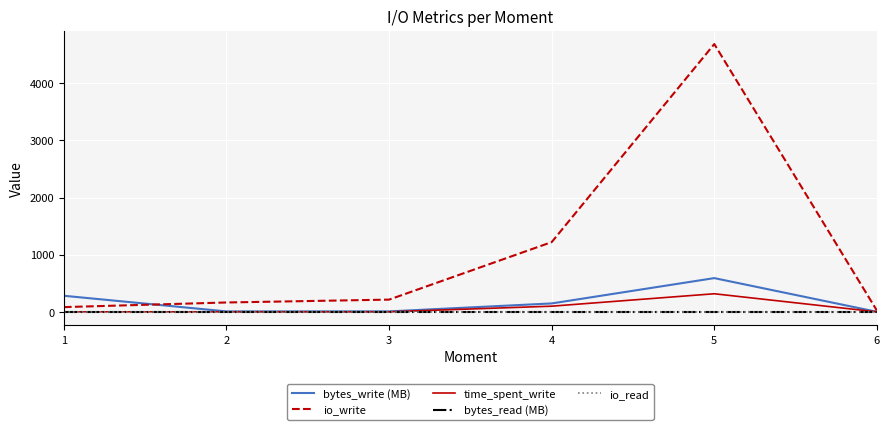

Is this an area chart (filled region under the line)?

No